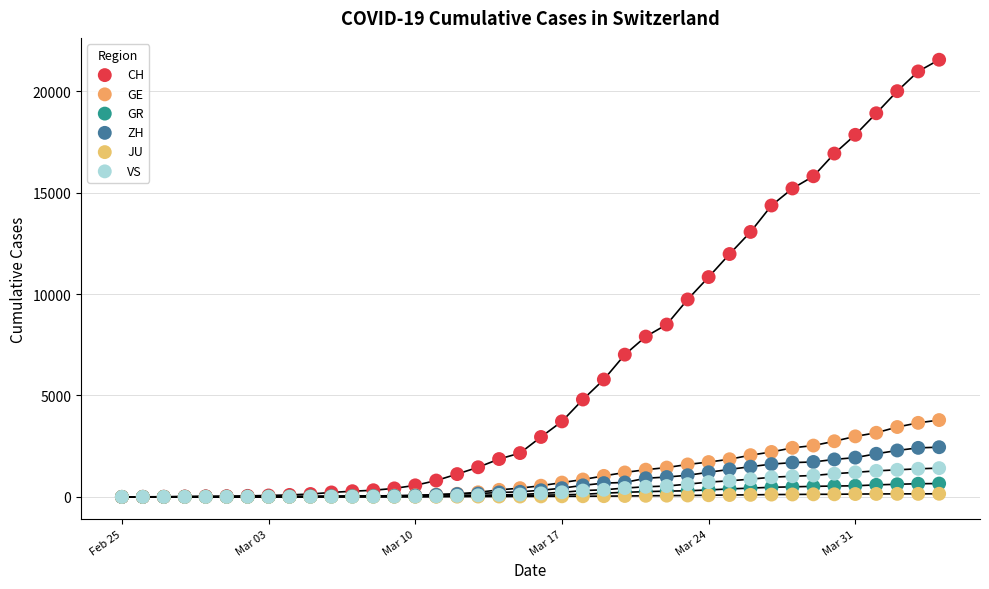

What are all the series names shown in the legend?

CH, GE, GR, ZH, JU, VS